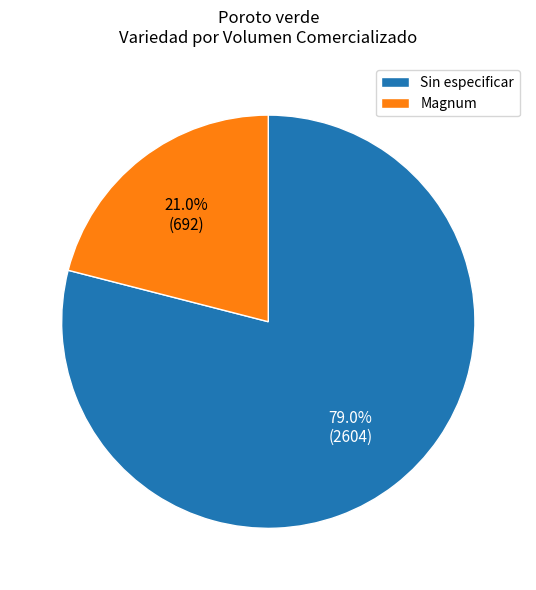

How many slices are in this pie chart?

2